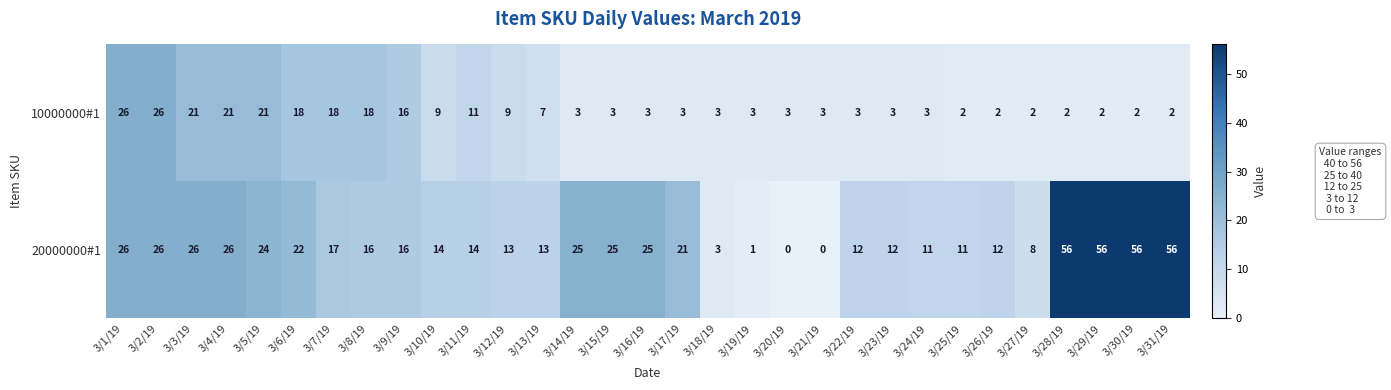

At how many categories does at least one series exceed 15?

17